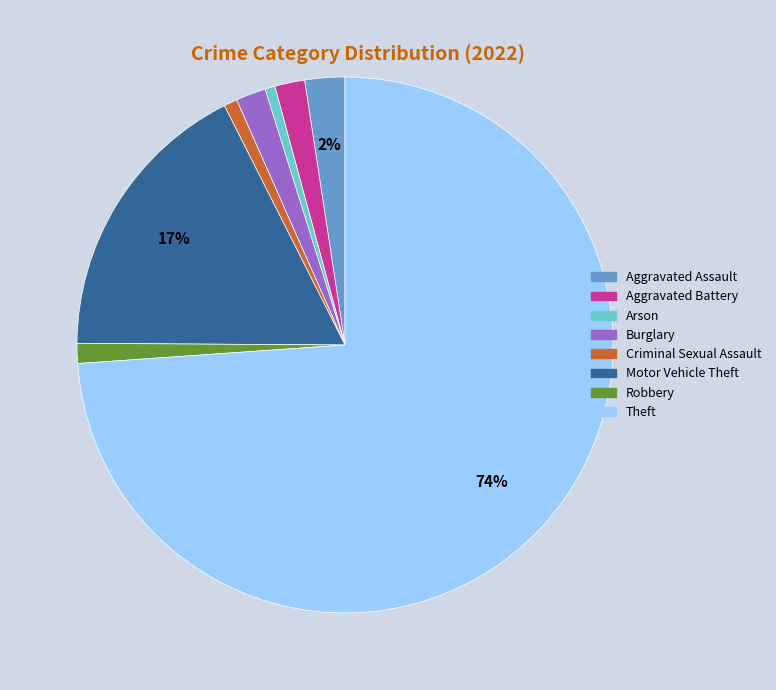

Does any single category account for the majority?

Yes